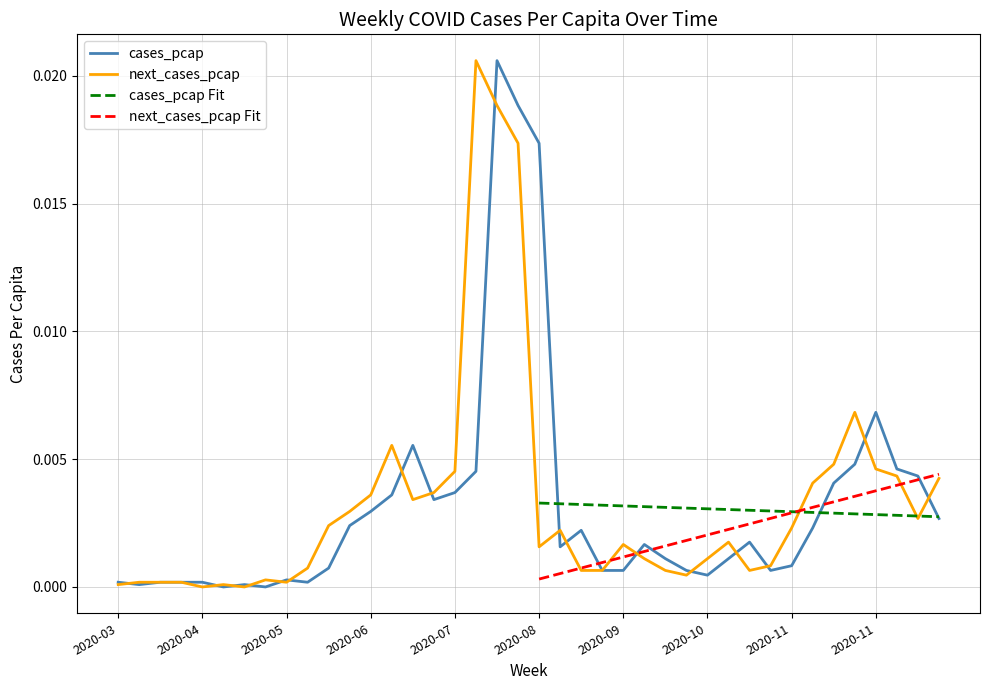

What is the label of the 32nd point from the left?

2020-10-26